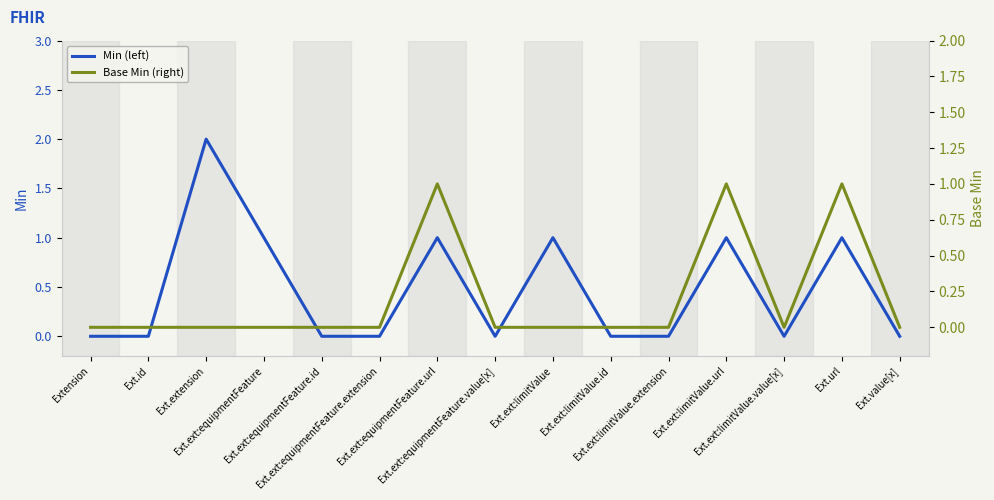

Reading left to right, transcribe all the data shown in this chart.

Min: Extension=0	Ext.id=0	Ext.extension=2	Ext.ext:equipmentFeature=1	Ext.ext:equipmentFeature.id=0	Ext.ext:equipmentFeature.extension=0	Ext.ext:equipmentFeature.url=1	Ext.ext:equipmentFeature.value[x]=0	Ext.ext:limitValue=1	Ext.ext:limitValue.id=0	Ext.ext:limitValue.extension=0	Ext.ext:limitValue.url=1	Ext.ext:limitValue.value[x]=0	Ext.url=1	Ext.value[x]=0
Base Min: Extension=0	Ext.id=0	Ext.extension=0	Ext.ext:equipmentFeature=0	Ext.ext:equipmentFeature.id=0	Ext.ext:equipmentFeature.extension=0	Ext.ext:equipmentFeature.url=1	Ext.ext:equipmentFeature.value[x]=0	Ext.ext:limitValue=0	Ext.ext:limitValue.id=0	Ext.ext:limitValue.extension=0	Ext.ext:limitValue.url=1	Ext.ext:limitValue.value[x]=0	Ext.url=1	Ext.value[x]=0